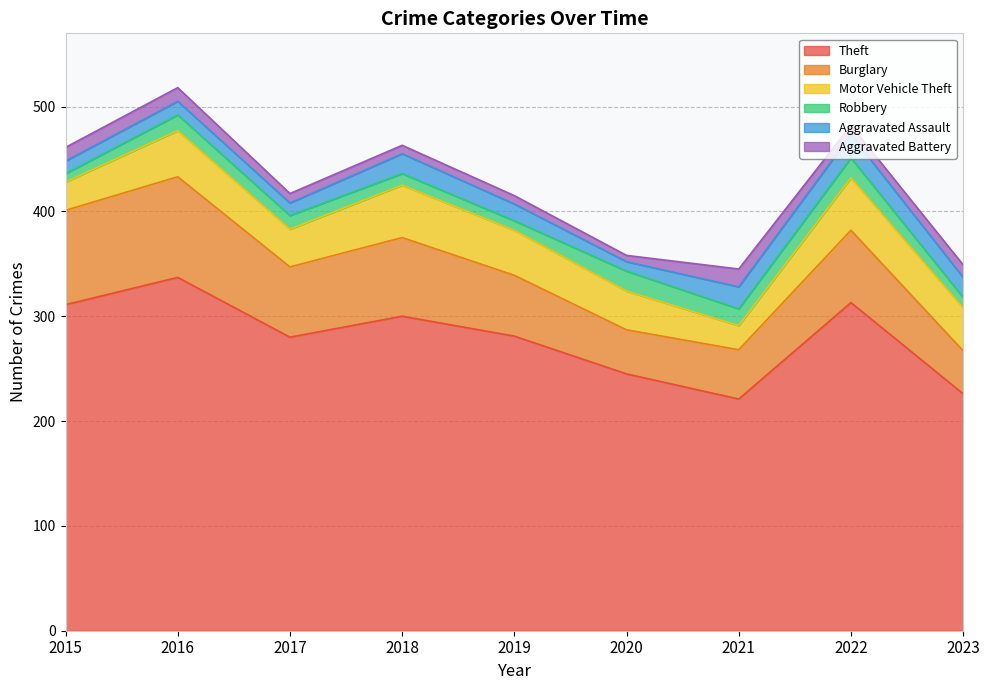

Which series has the widest spread of values?

Theft